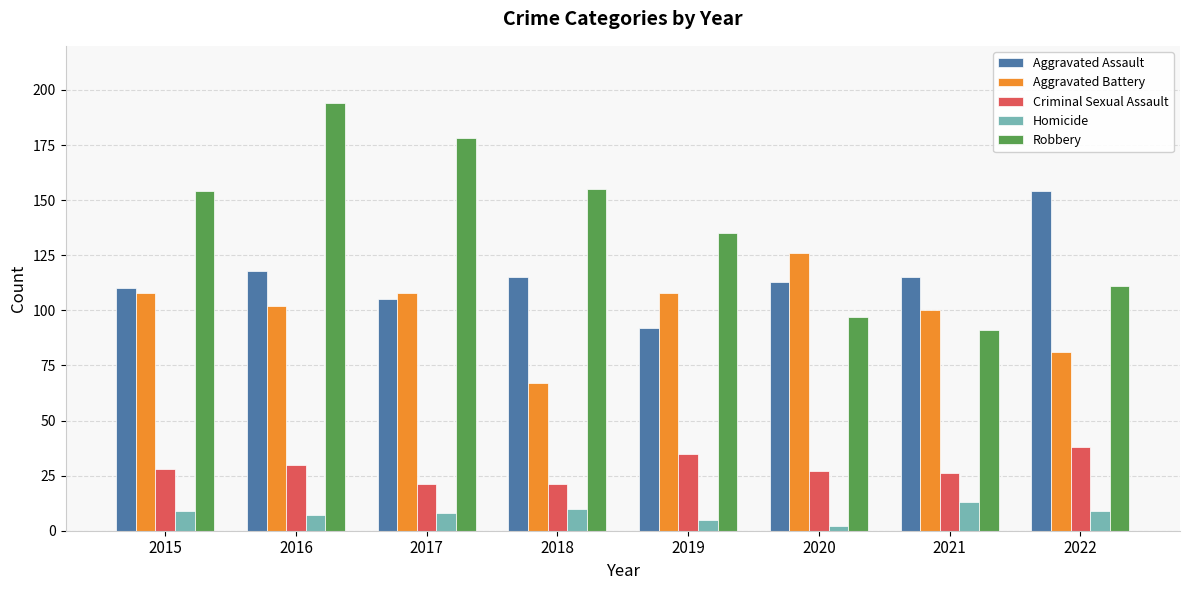

How many values in the Aggravated Assault series are below 115?

4